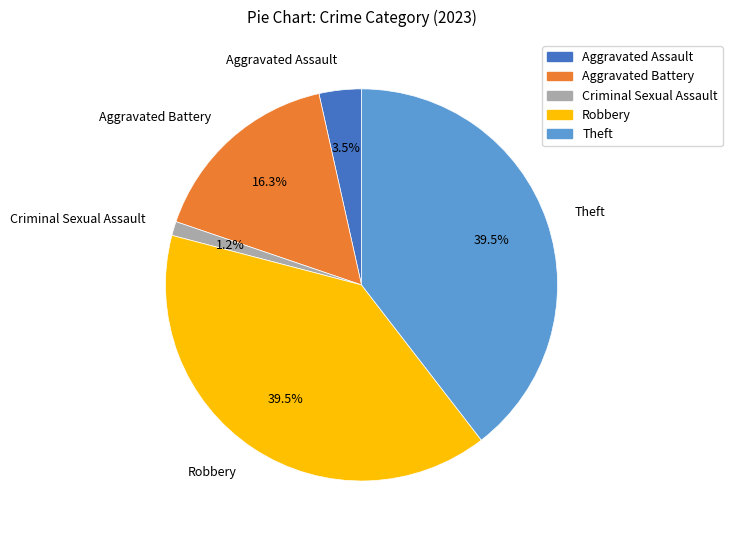

Does Theft represent more than half of the total?

No